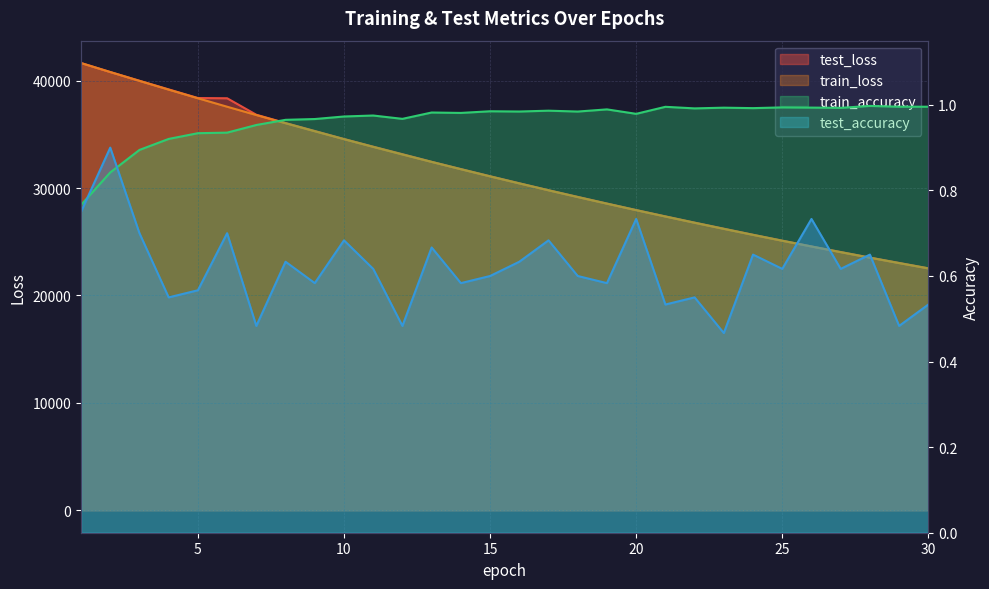

What is the sum of the test_accuracy values at 17 and 12?

1.2